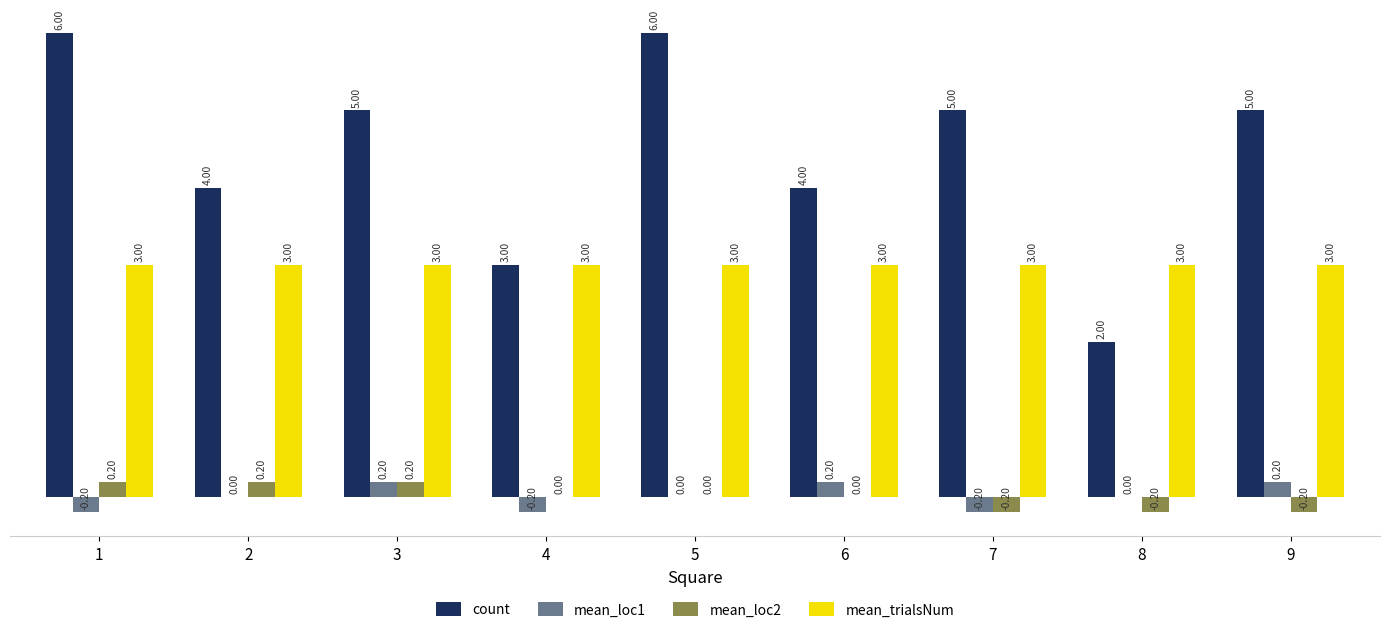

Is the value of count at 3 greater than the value of mean_trialsNum at 1?

Yes